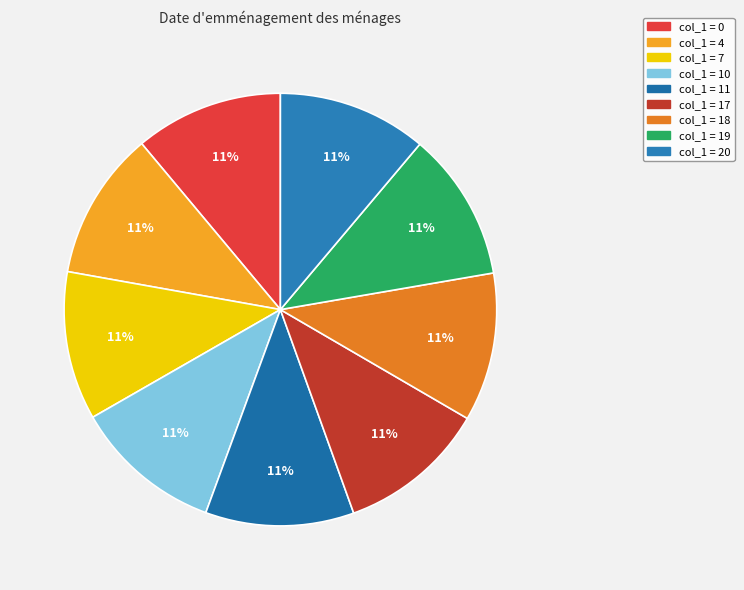

Is there any slice that represents more than half of the pie?

No